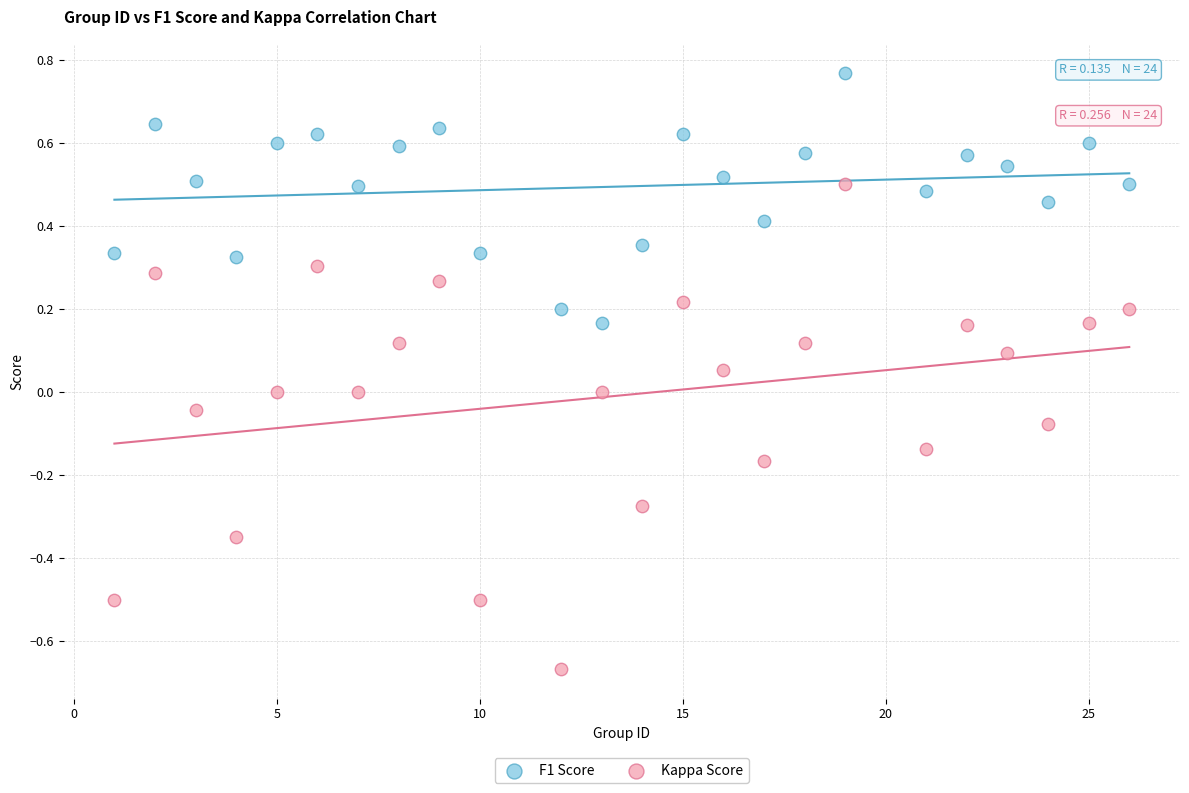

Which series contains the highest Y value?

F1 Score